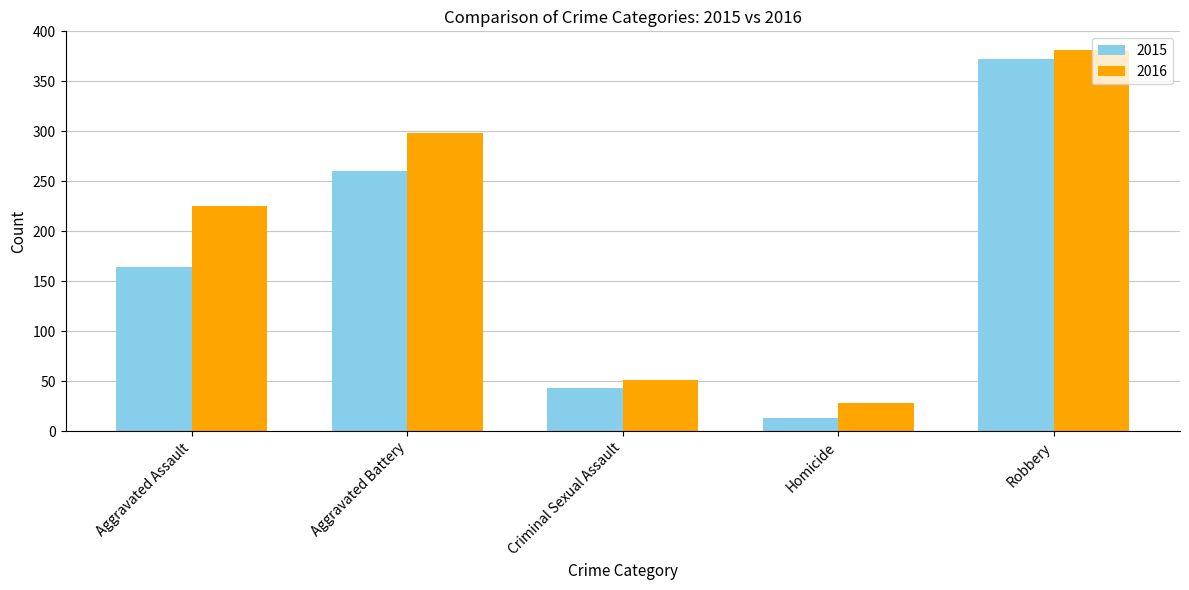

Which series has the largest total across all categories?

2016